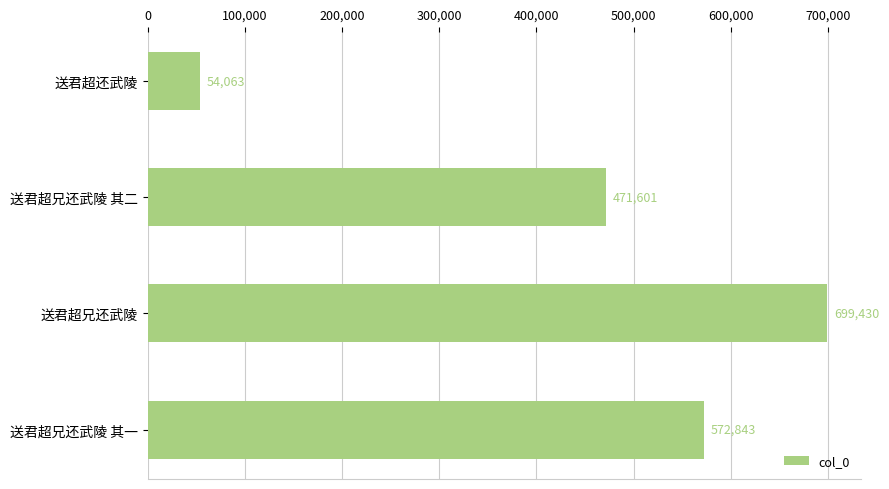

The chart shows a value of 471601 at 送君超兄还武陵 其二. True or false?

True